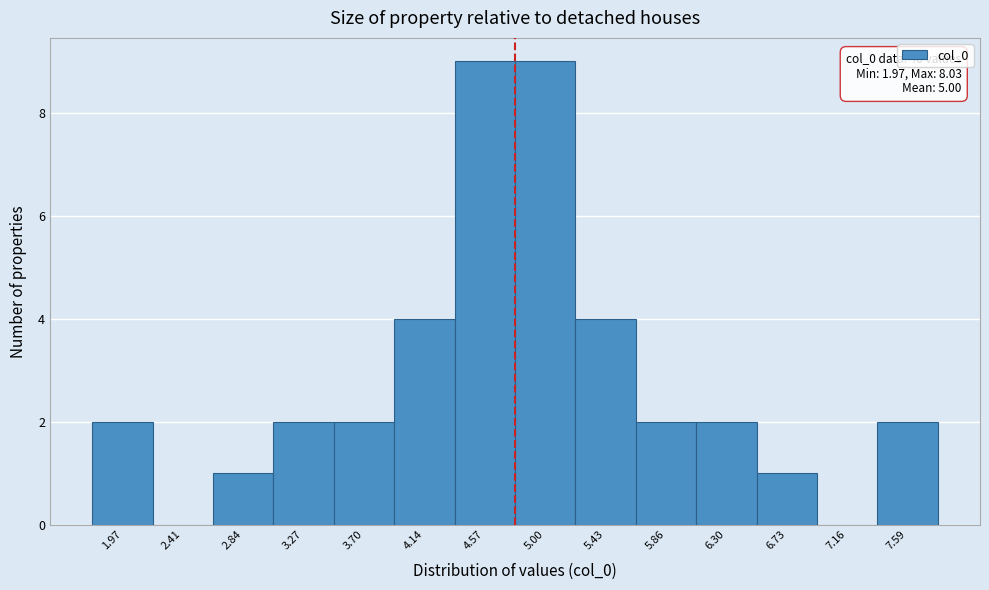

Reading right to left, what are all the values shown in this chart?

7.59=2	7.16=0	6.73=1	6.30=2	5.86=2	5.43=4	5.00=9	4.57=9	4.14=4	3.70=2	3.27=2	2.84=1	2.41=0	1.97=2